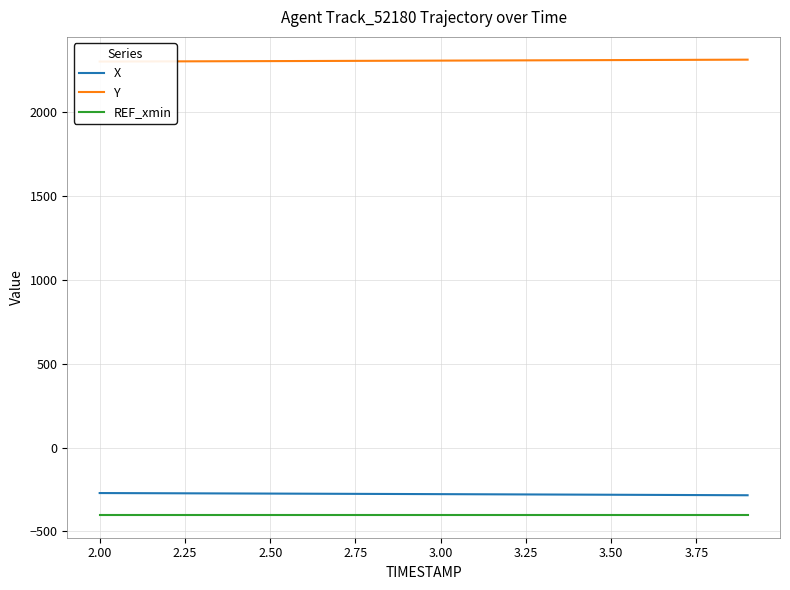

At how many categories does at least one series exceed 848?

20